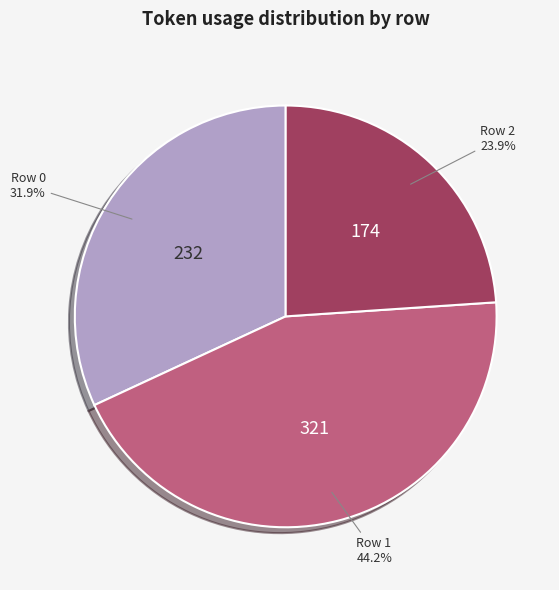

Is there any slice that represents more than half of the pie?

No